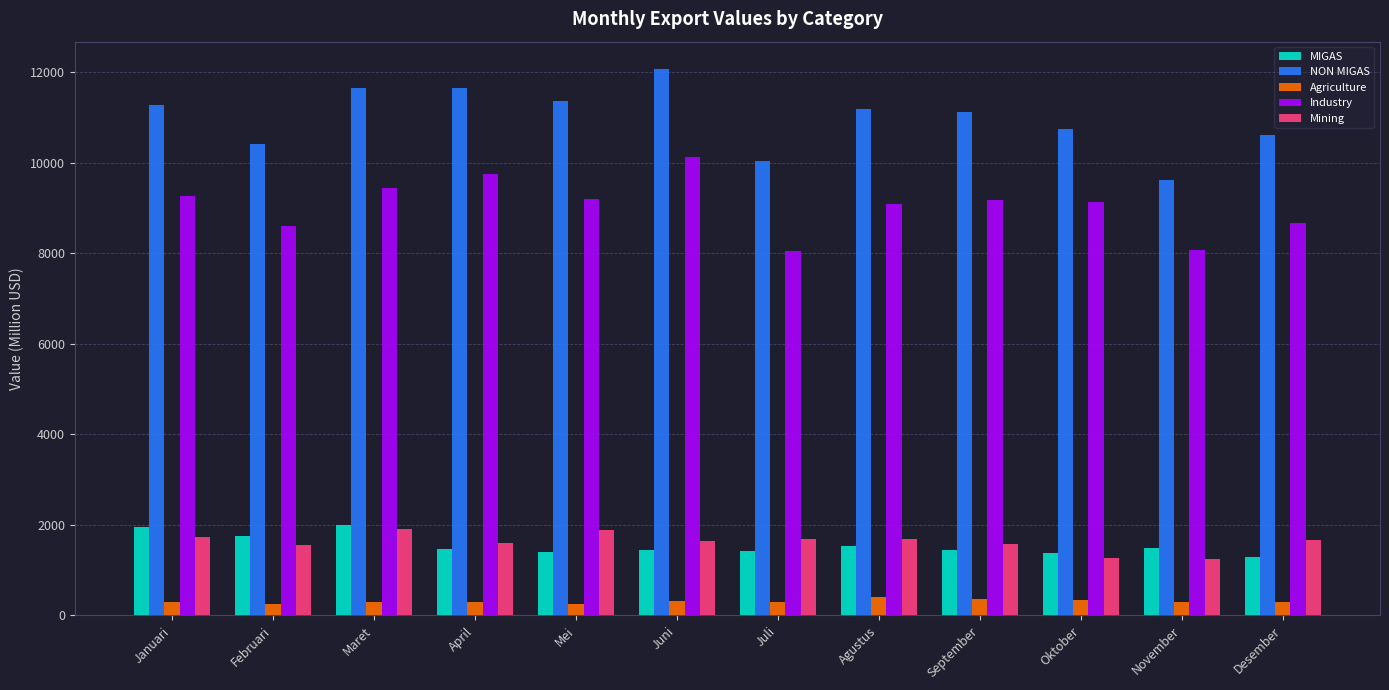

What is the sum of the MIGAS values at Februari and Desember?

3052.9